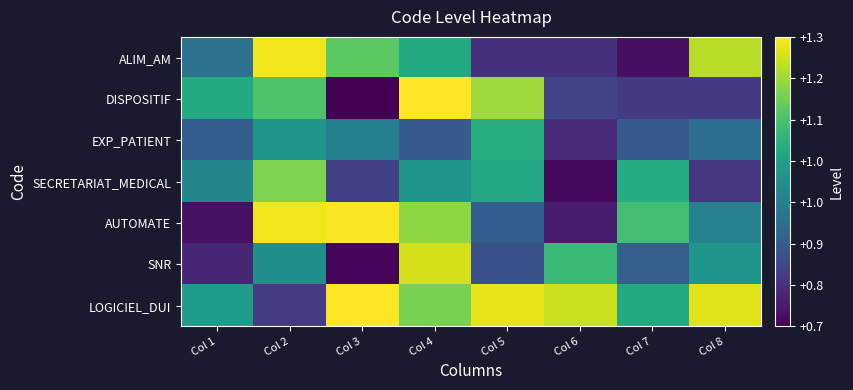

Which category has the highest value across all series?

Col 4